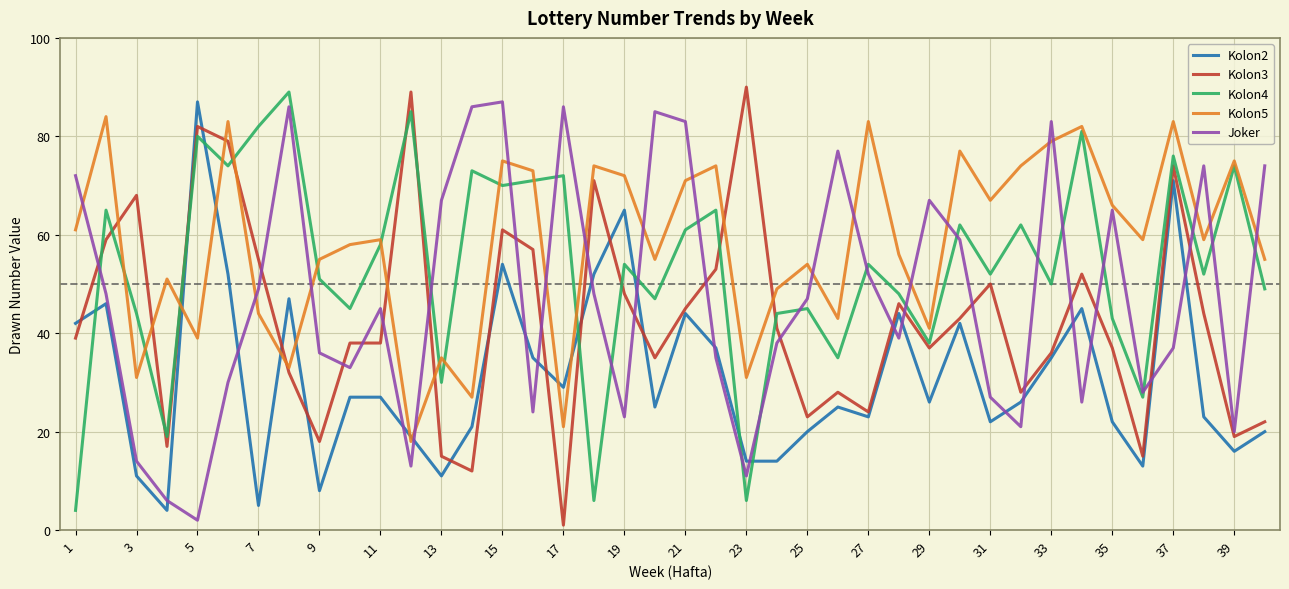

Reading left to right, extract all data points from this chart.

Kolon2: 42	46	11	4	87	52	5	47	8	27	27	19	11	21	54	35	29	52	65	25	44	37	14	14	20	25	23	44	26	42	22	26	35	45	22	13	71	23	16	20
Kolon3: 39	59	68	17	82	79	55	32	18	38	38	89	15	12	61	57	1	71	48	35	45	53	90	41	23	28	24	46	37	43	50	28	36	52	37	15	74	44	19	22
Kolon4: 4	65	44	19	80	74	82	89	51	45	58	85	30	73	70	71	72	6	54	47	61	65	6	44	45	35	54	48	38	62	52	62	50	81	43	27	76	52	74	49
Kolon5: 61	84	31	51	39	83	44	33	55	58	59	18	35	27	75	73	21	74	72	55	71	74	31	49	54	43	83	56	41	77	67	74	79	82	66	59	83	59	75	55
Joker: 72	48	14	6	2	30	49	86	36	33	45	13	67	86	87	24	86	48	23	85	83	35	11	38	47	77	52	39	67	59	27	21	83	26	65	28	37	74	20	74